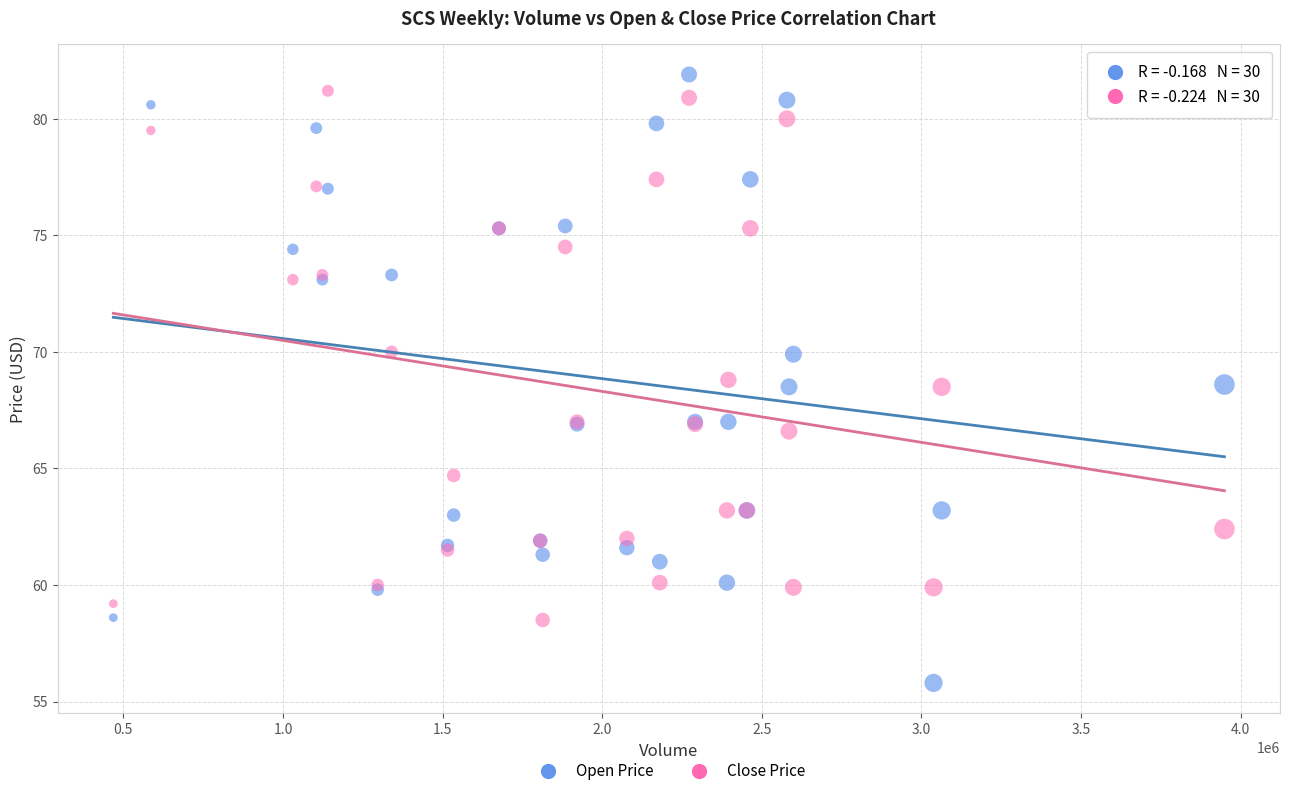

Which series contains the highest Y value?

Open Price